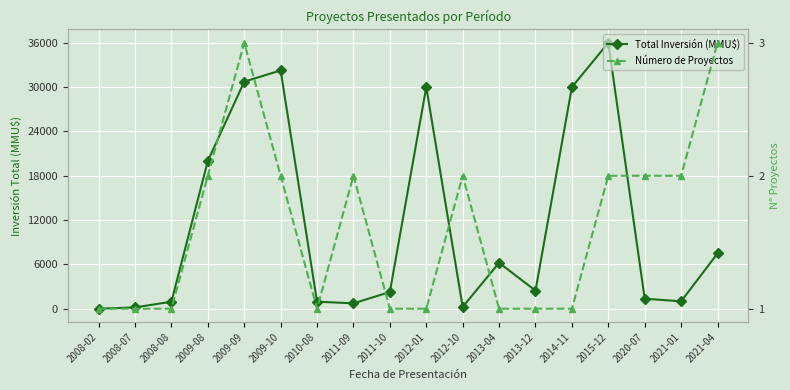

List the series in order of their peak value, lowest first.

Número de Proyectos, Total Inversión (MMU$)